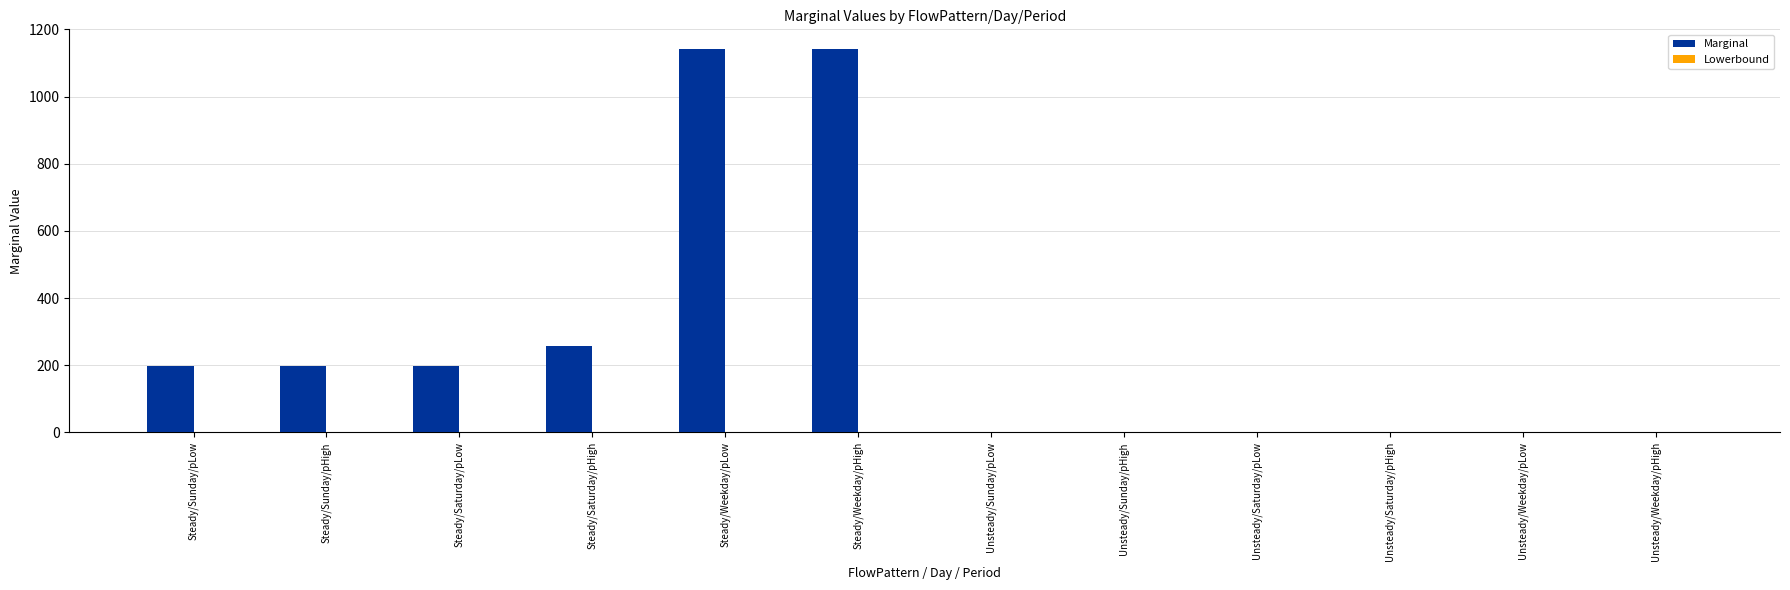

What is the sum of all values?

3140.0